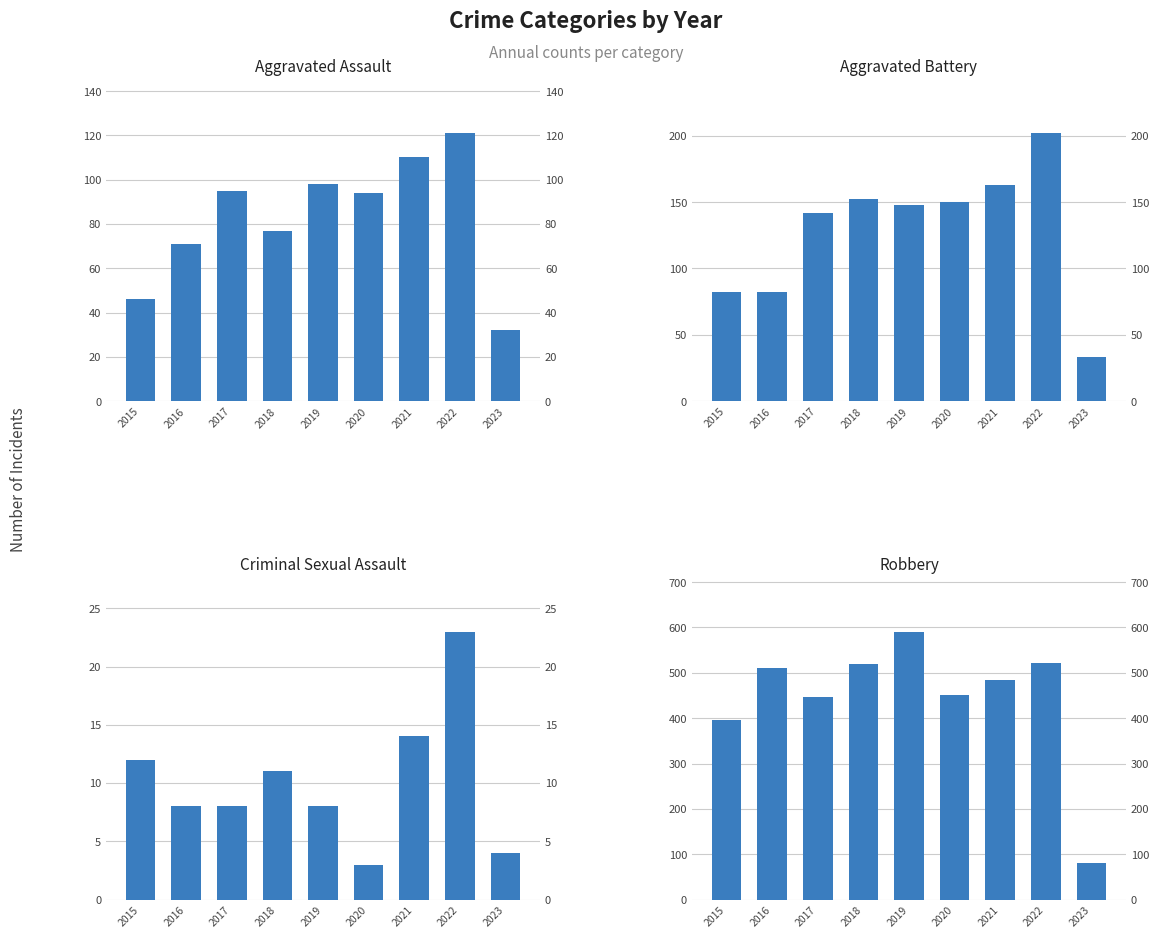

The Aggravated Battery series shows 152 at 2018. True or false?

True